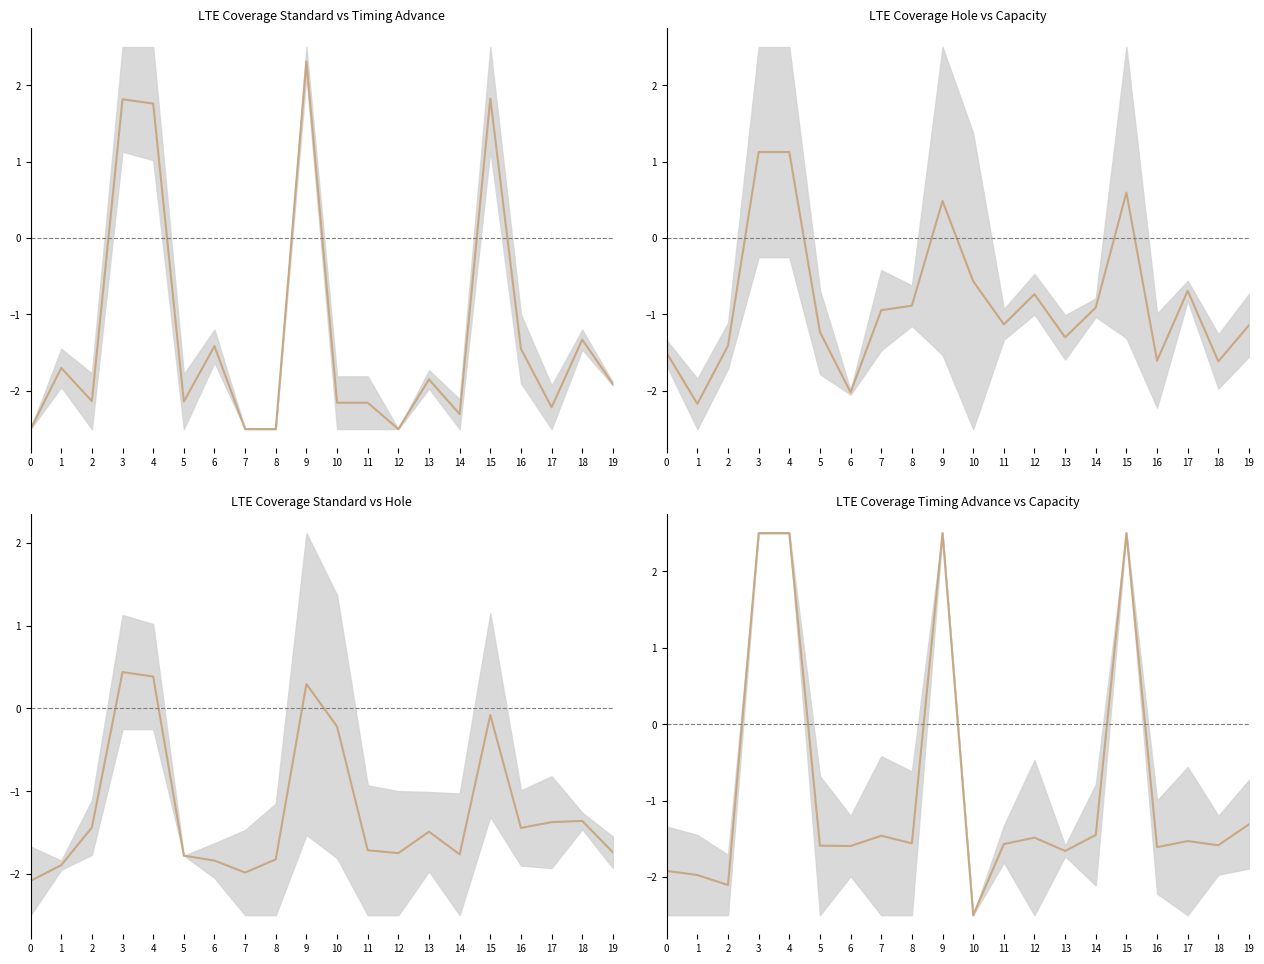

At how many categories does at least one series exceed 2?

4